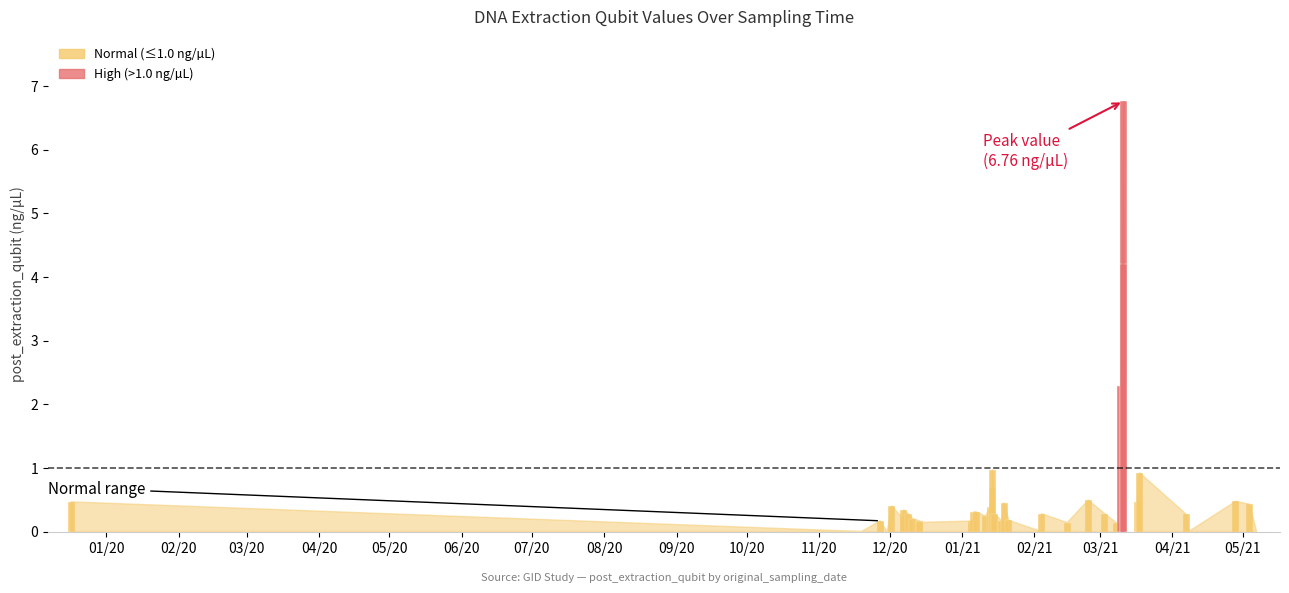

The chart shows a value of 6.8 at 14. True or false?

True